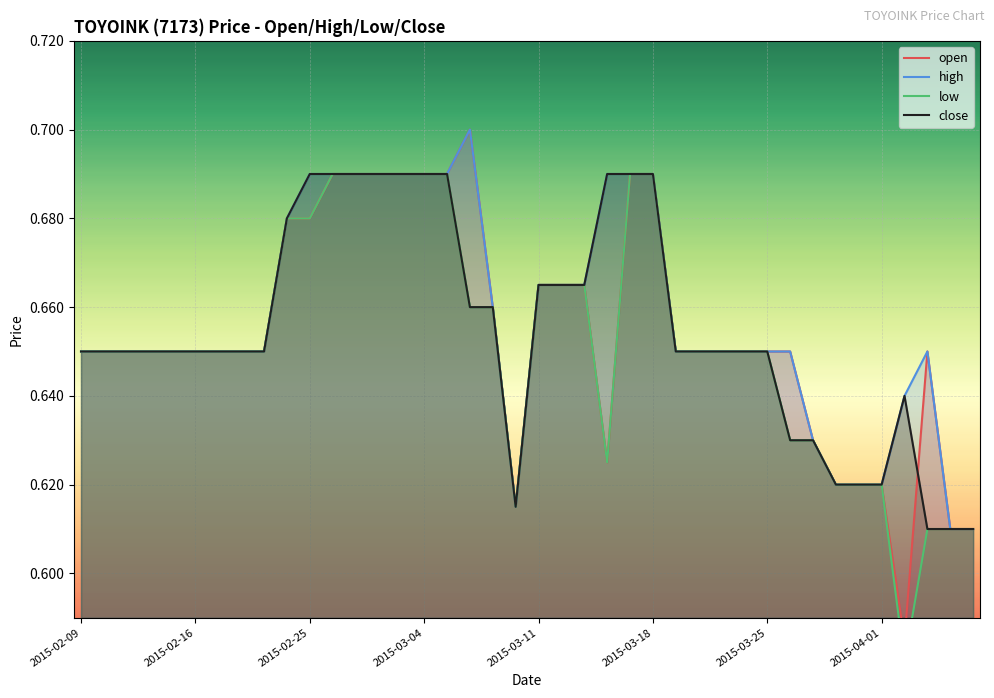

Which series has the largest total across all categories?

high